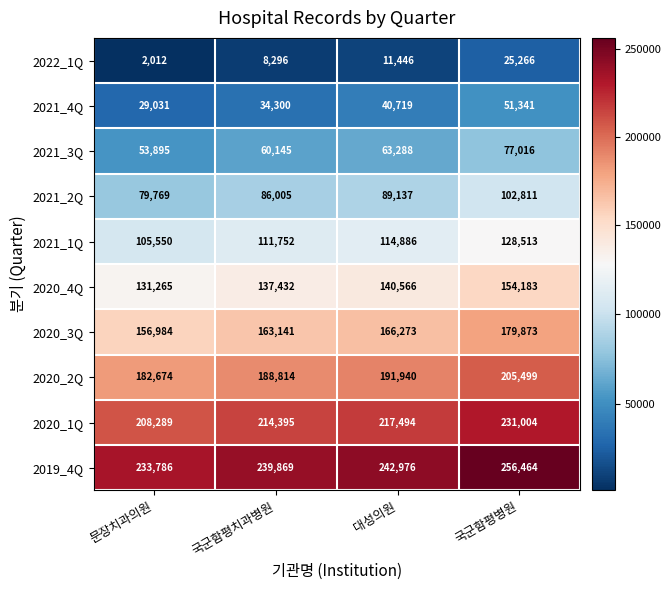

At which label is 2020_2Q closest to 194086?

대성의원